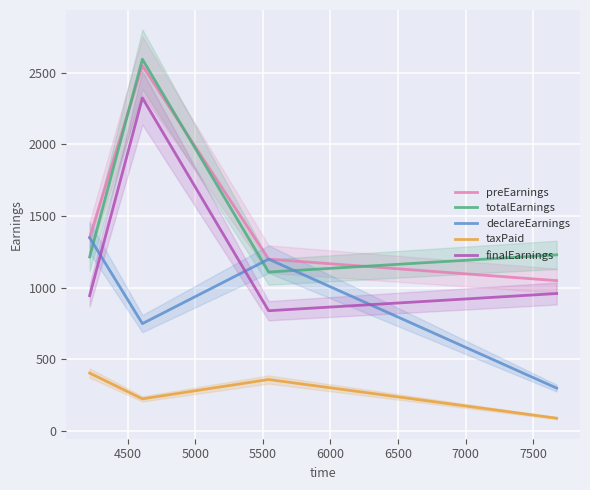

How many times do finalEarnings and declareEarnings cross each other?

3